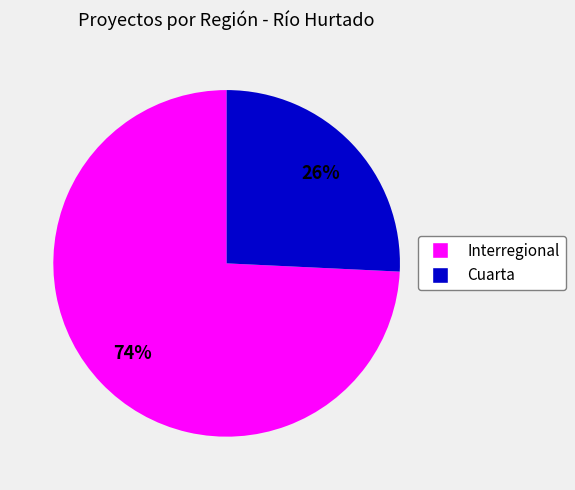

Is the sum of Interregional and Cuarta greater than half?

Yes